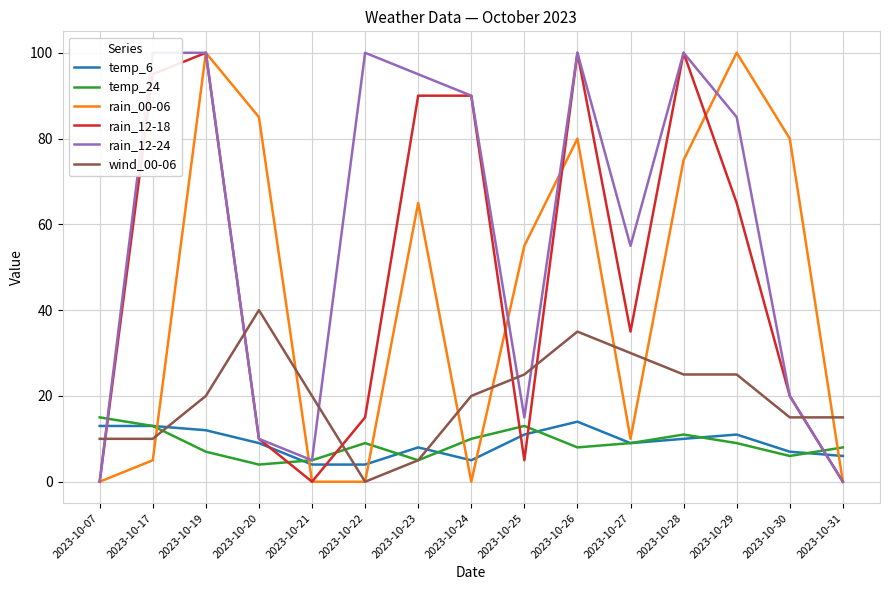

How many interior local valleys does the rain_12-18 series have?

3